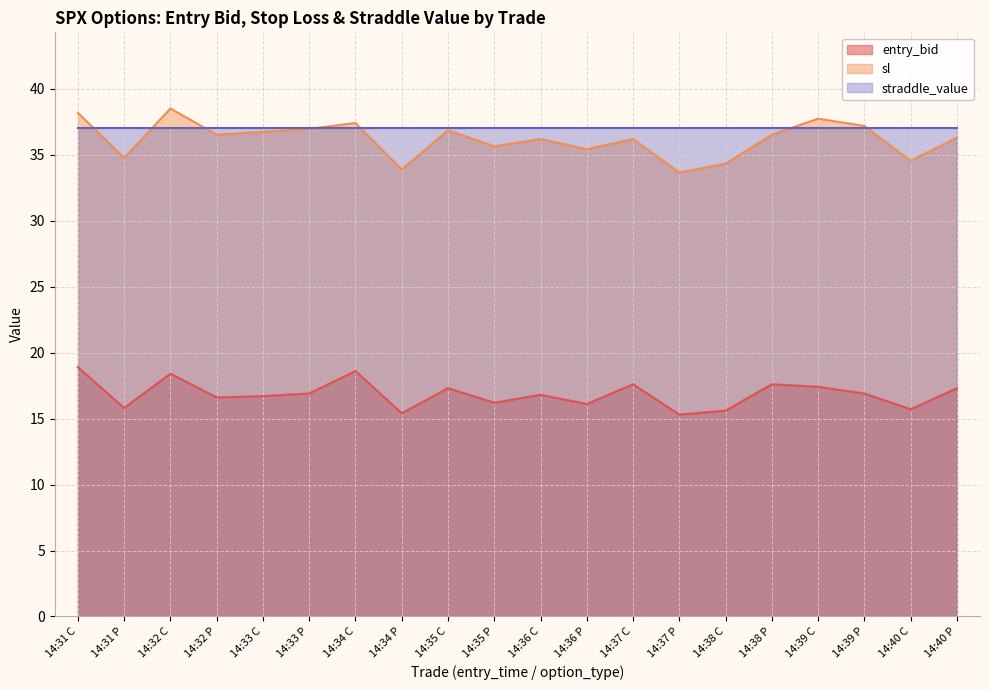

True or false: entry_bid has more than 2 points higher than both neighbors.

True